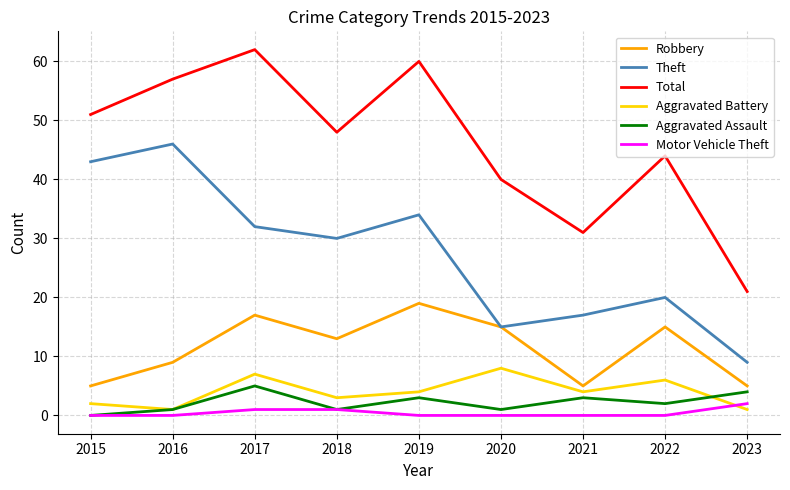

True or false: Motor Vehicle Theft has a value of 0 at 2022.

True